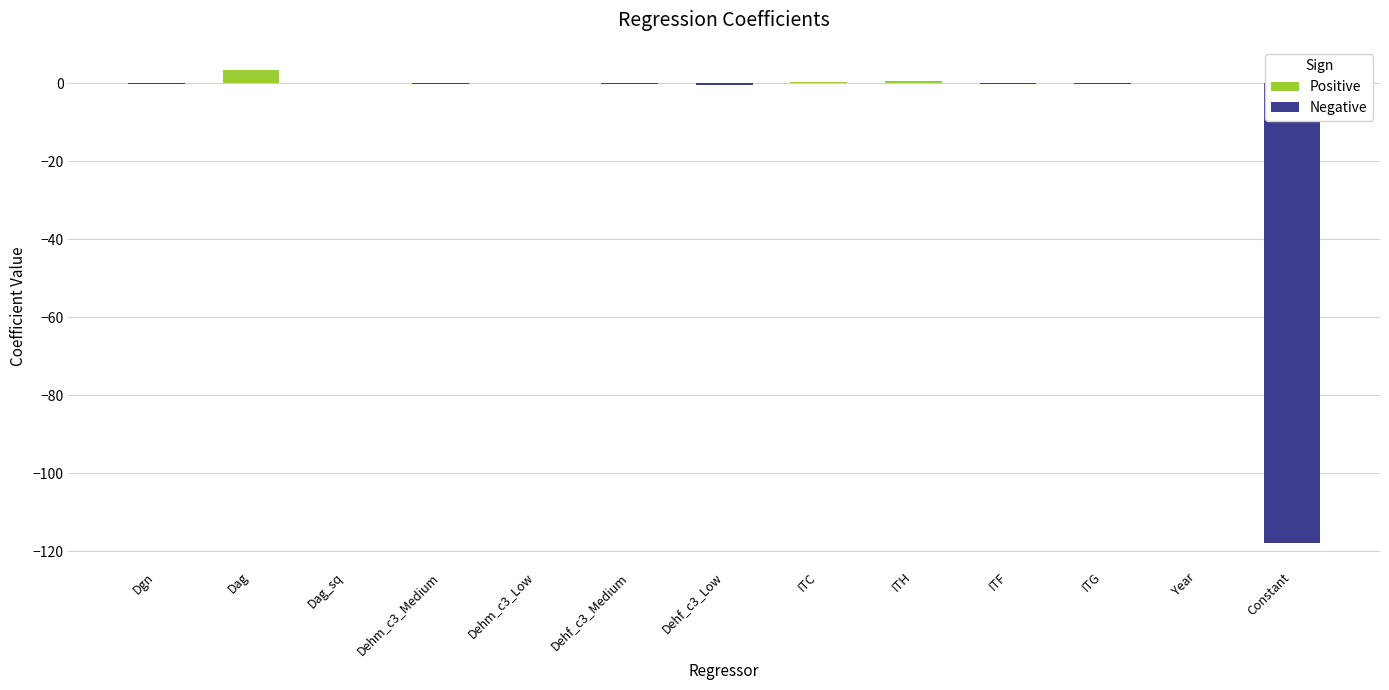

The chart shows a value of -0.0 at Dehm_c3_Low. True or false?

True